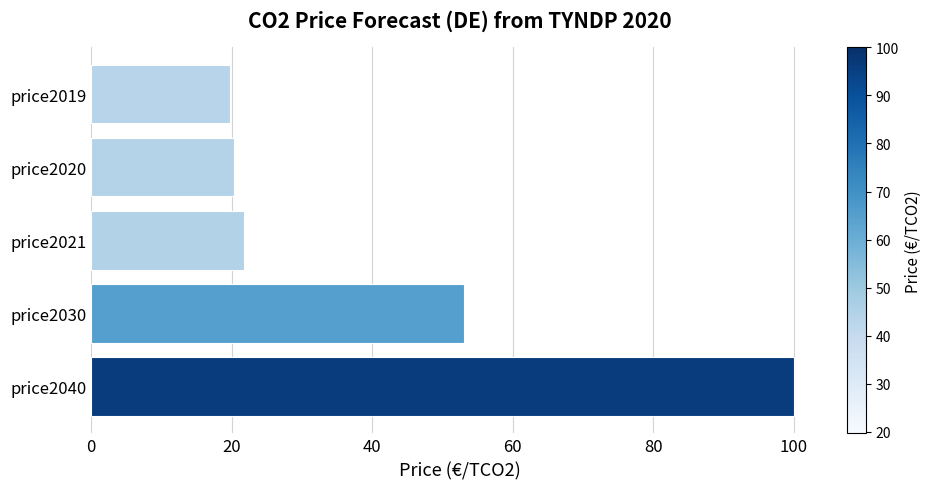

What is the value of the 1st bar from the top?

19.7